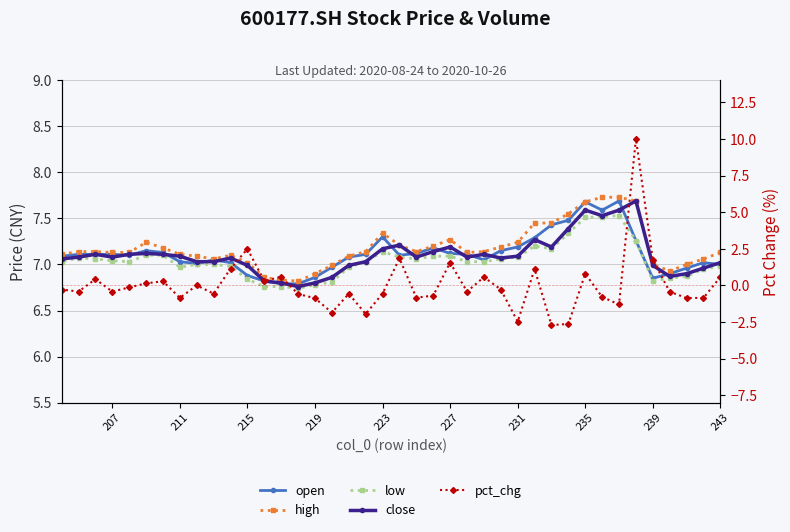

How many data points in close are less than 7?

11